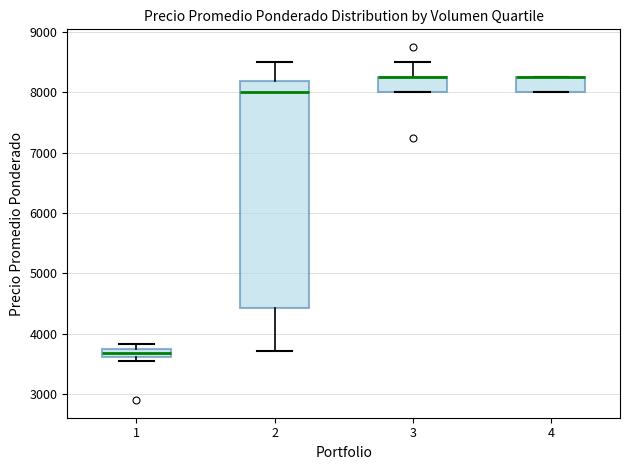

Where does the upper whisker of the box at x = 2 end on the y-axis? The values are not printed on the chart, so give them approximately, as read against the axis.

8500